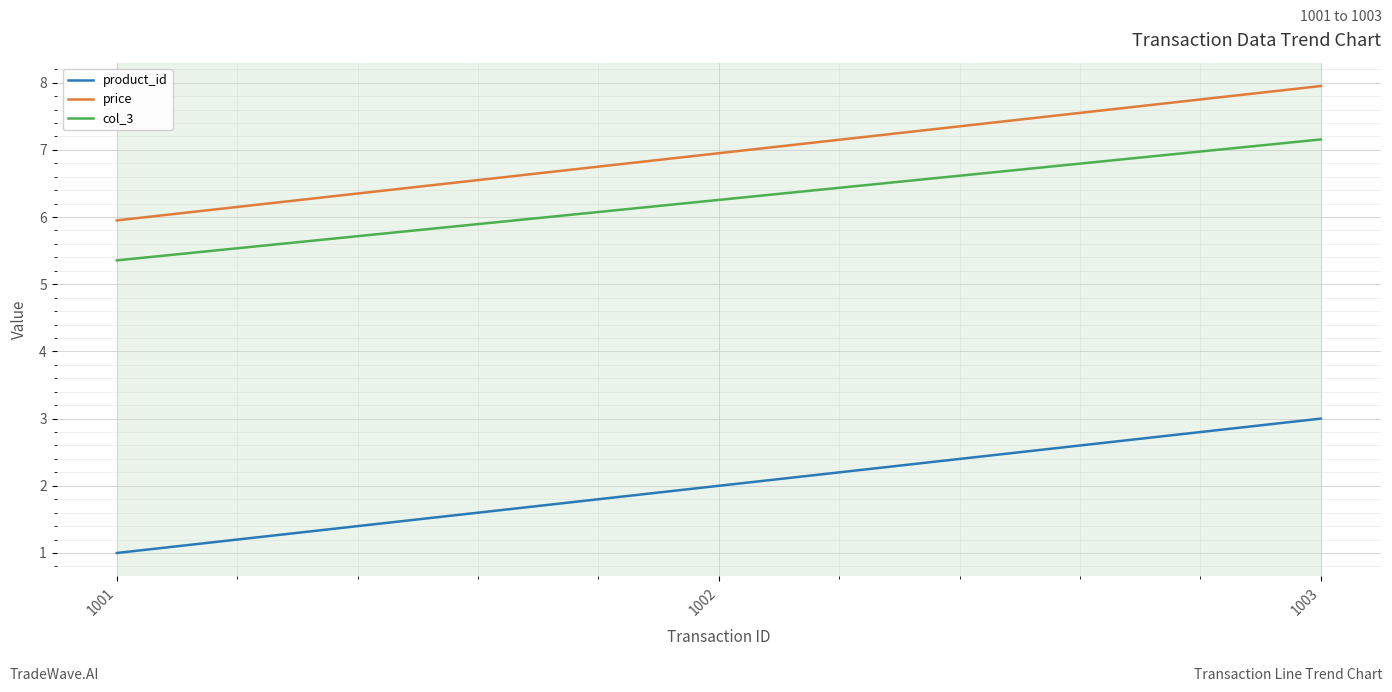

What is the difference between the col_3 values at 1003 and 1001?

1.8